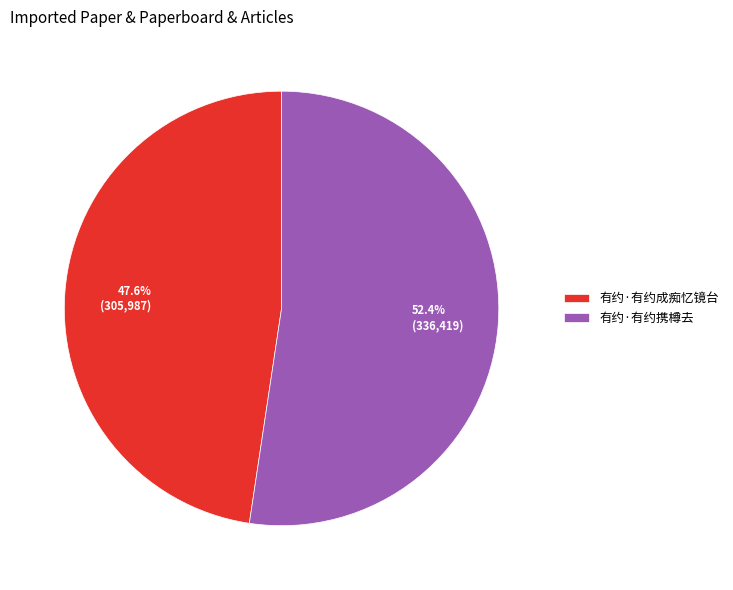

What is the smallest slice in the pie chart?

有约·有约成痴忆镜台